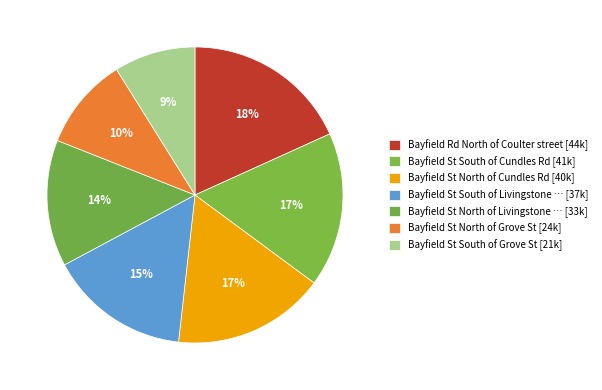

To the nearest percent, what is the difference between the largest and smallest slice percentages?

9%